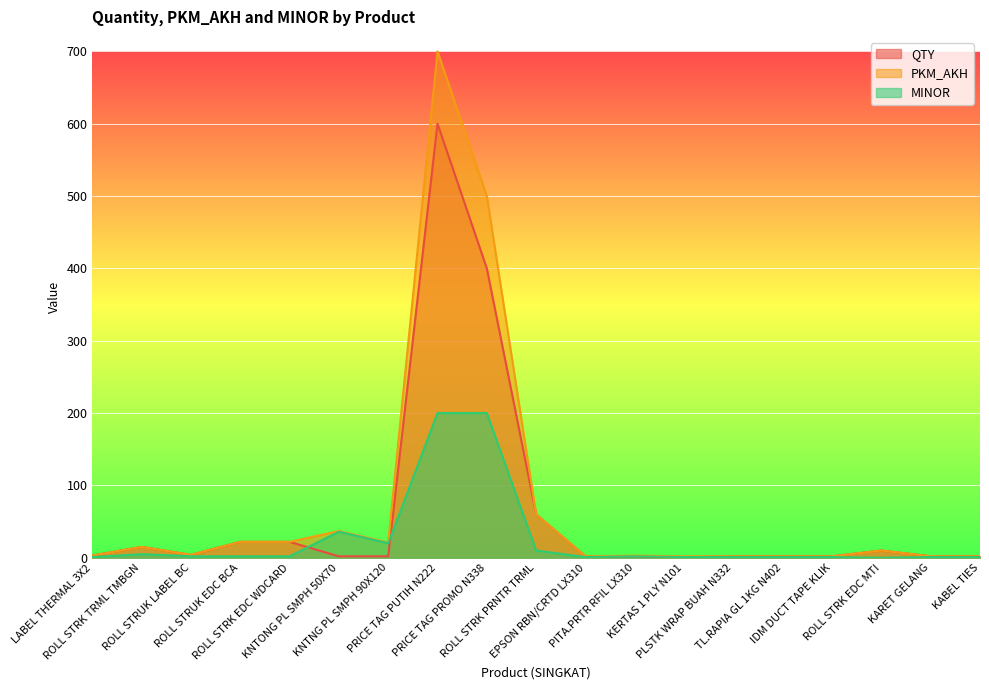

What position from the right is ROLL STRK EDC WDCARD?

15